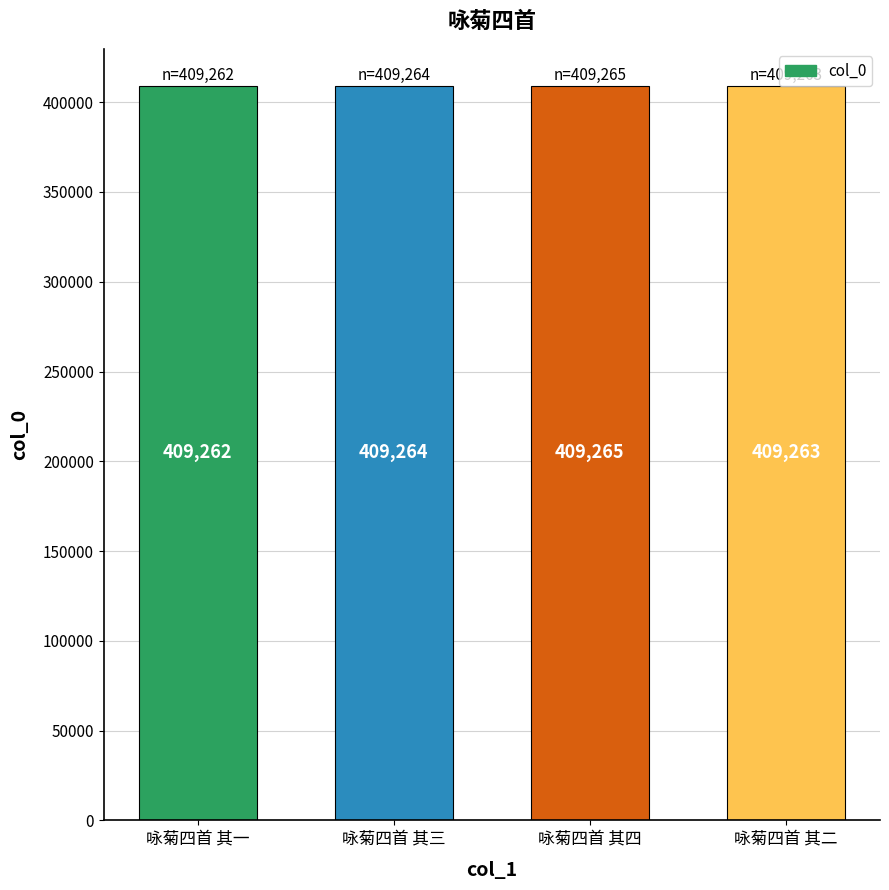

Rank the categories by value from highest to lowest.

咏菊四首 其四, 咏菊四首 其三, 咏菊四首 其二, 咏菊四首 其一